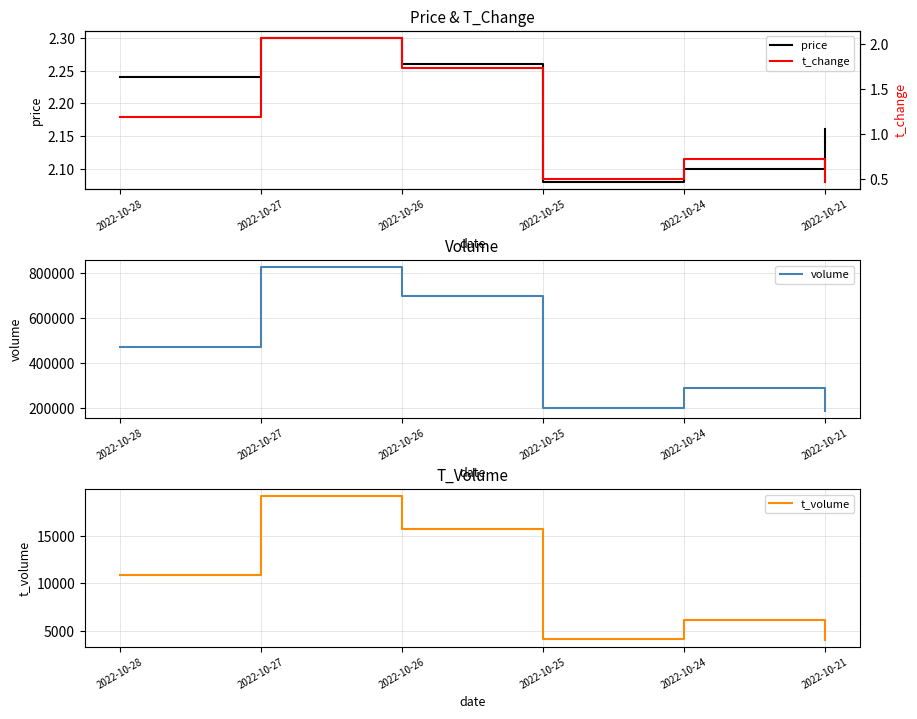

What is the approximate value of t_change at 2022-10-27?

2.1